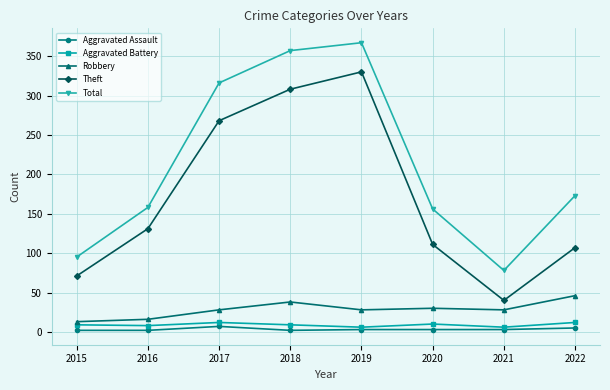

Count the number of data series in this chart.

5